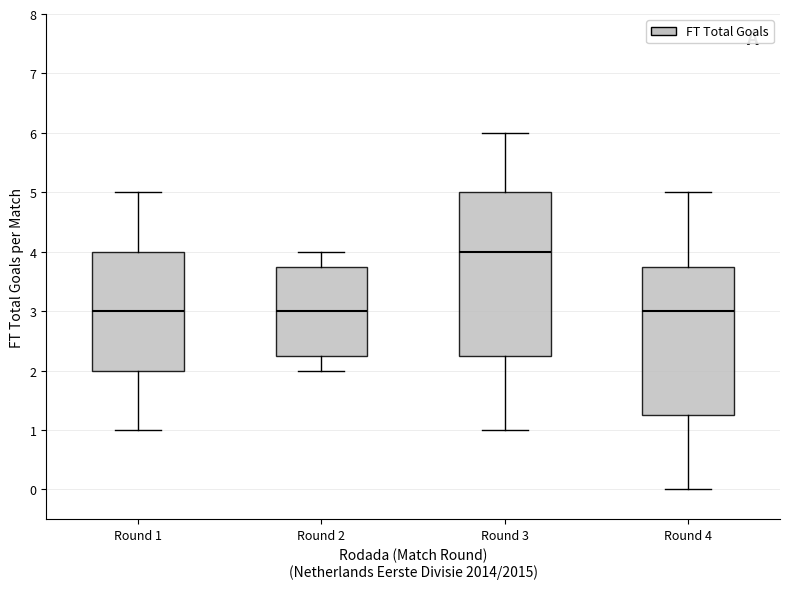

Reading left to right, transcribe this box plot: for each box, give where its median line is, the range the box spans, and where its two whiskers end, as read against the y-axis. The values are not printed on the chart, so give them approximately, as read against the axis.

Round 1: median 3.0, box 2.0 to 4.0, whiskers 1.0 to 5.0
Round 2: median 3.0, box 2.3 to 3.8, whiskers 2.0 to 4.0
Round 3: median 4.0, box 2.3 to 5.0, whiskers 1.0 to 6.0
Round 4: median 3.0, box 1.3 to 3.8, whiskers 0.0 to 5.0